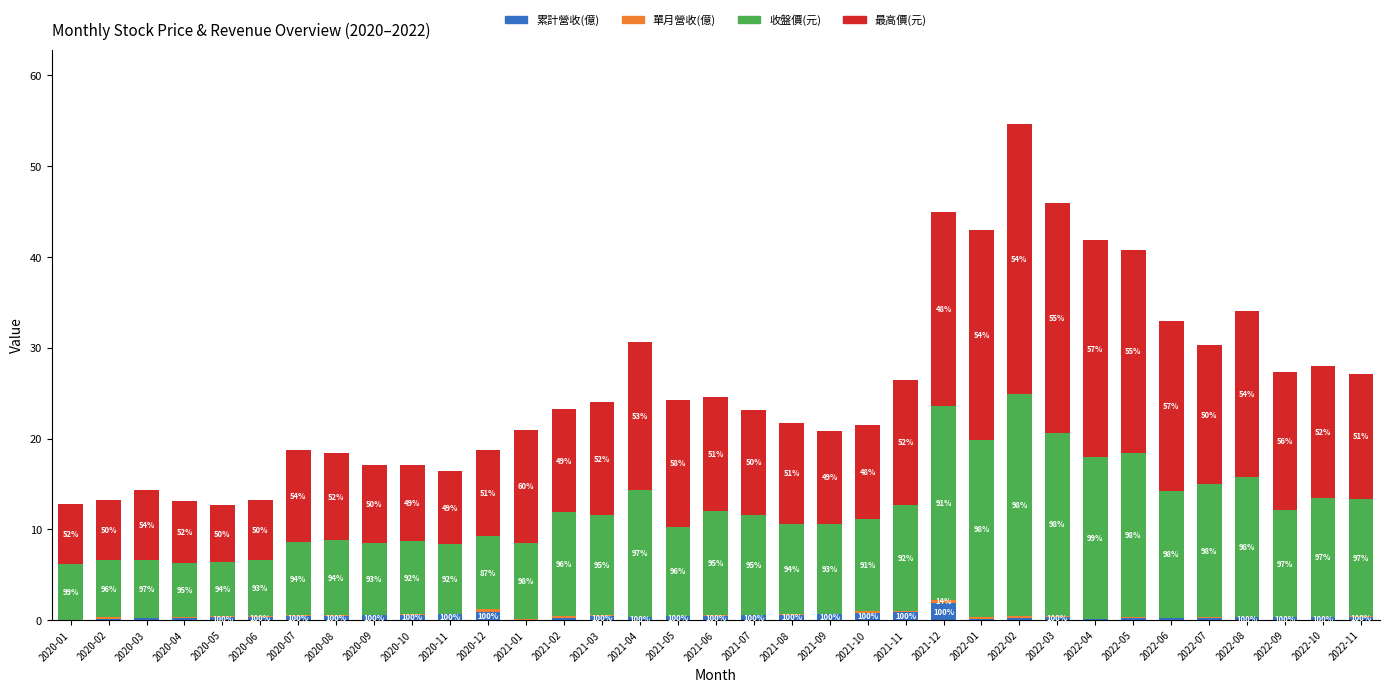

Does the chart contain stacked bars?

Yes